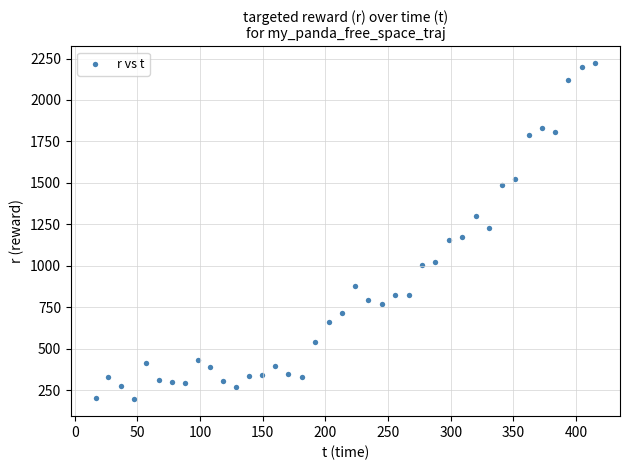

What is the range of X values (max minus min)?

398.3